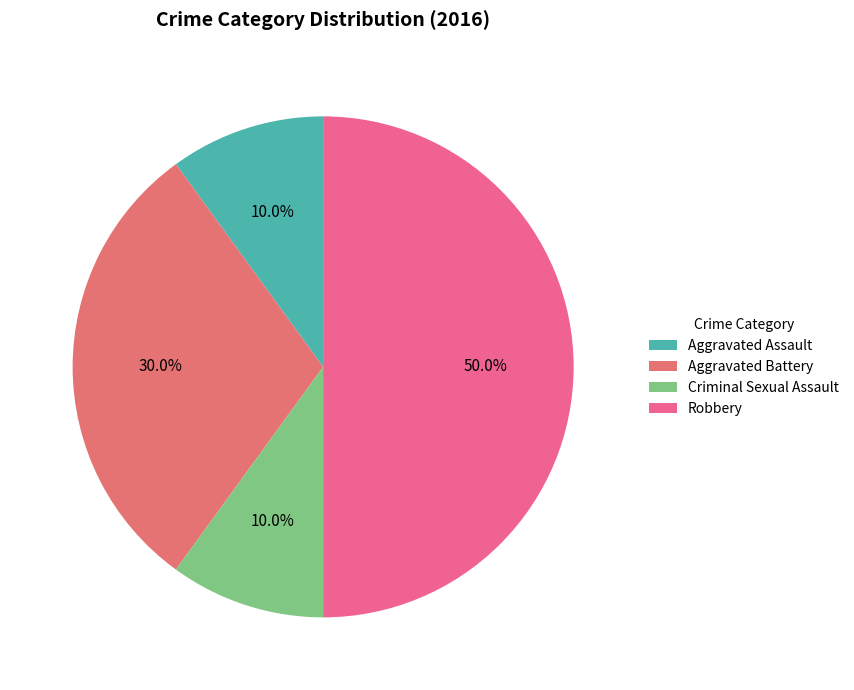

Rank the categories by value from lowest to highest.

Aggravated Assault, Criminal Sexual Assault, Aggravated Battery, Robbery